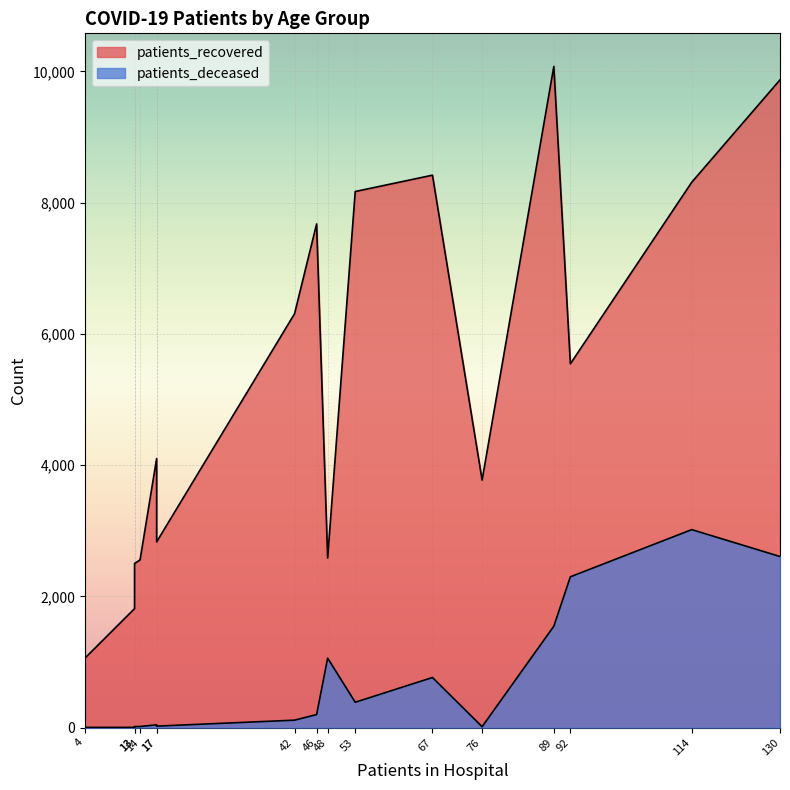

What is the maximum value for patients_recovered?

10077